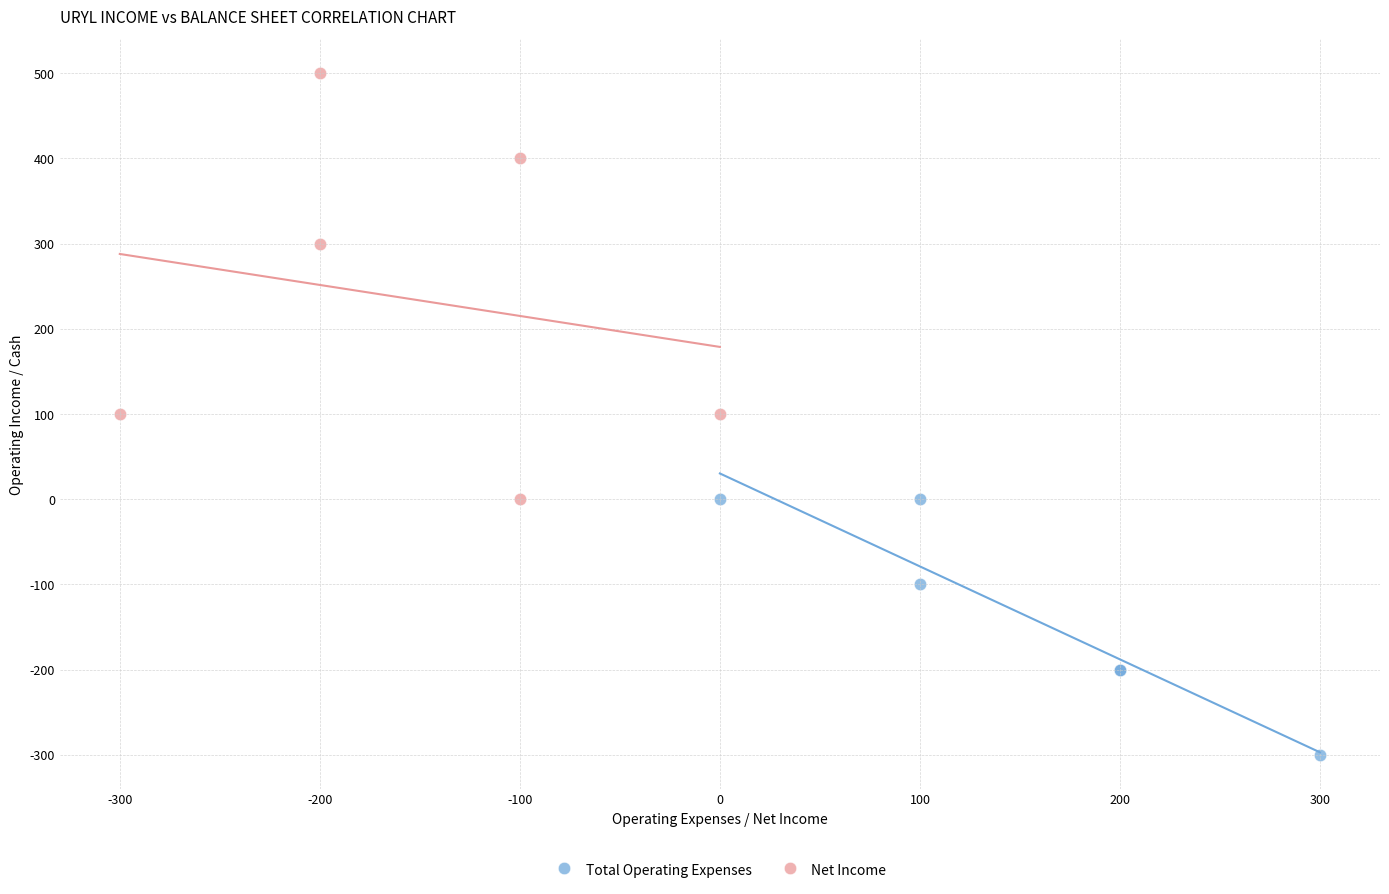

Which series has the largest Y range (max minus min)?

Net Income